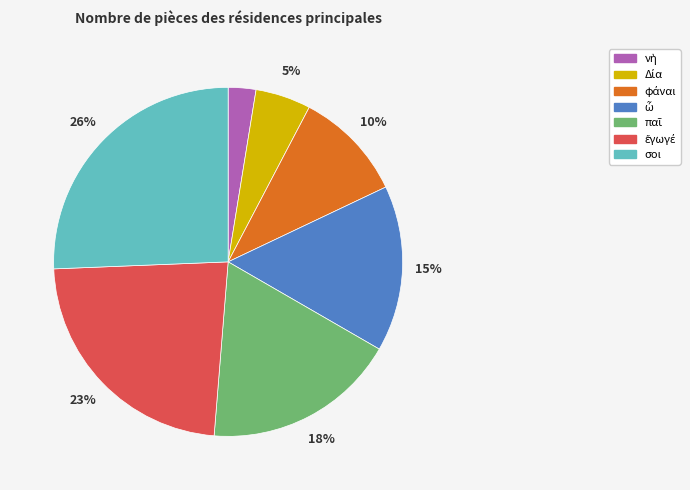

Which slice is the largest?

σοι